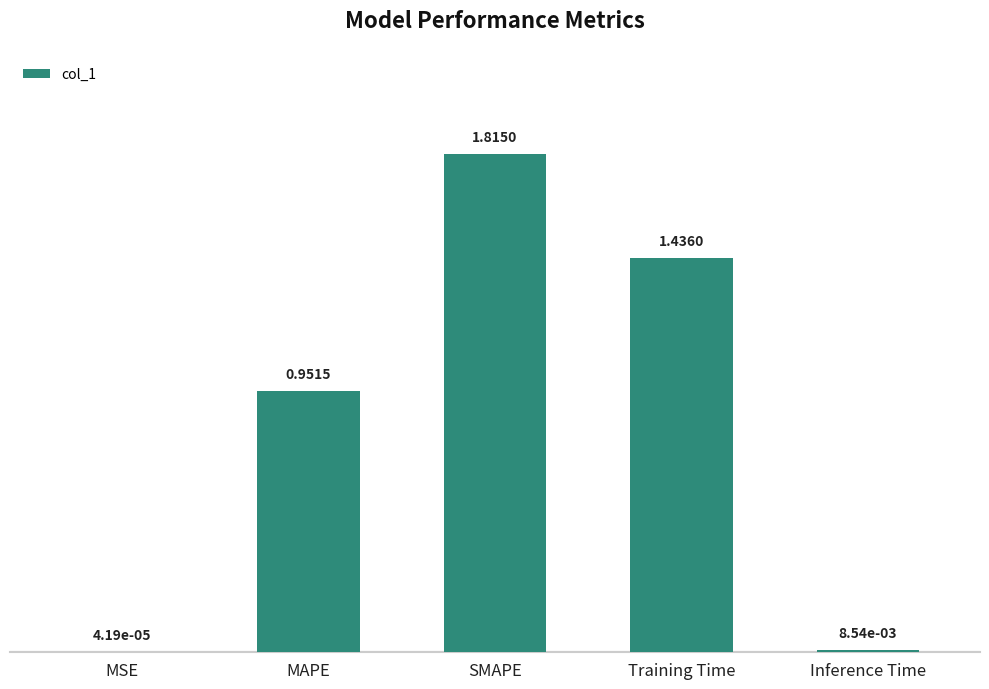

Which label corresponds to the largest value in the chart?

SMAPE